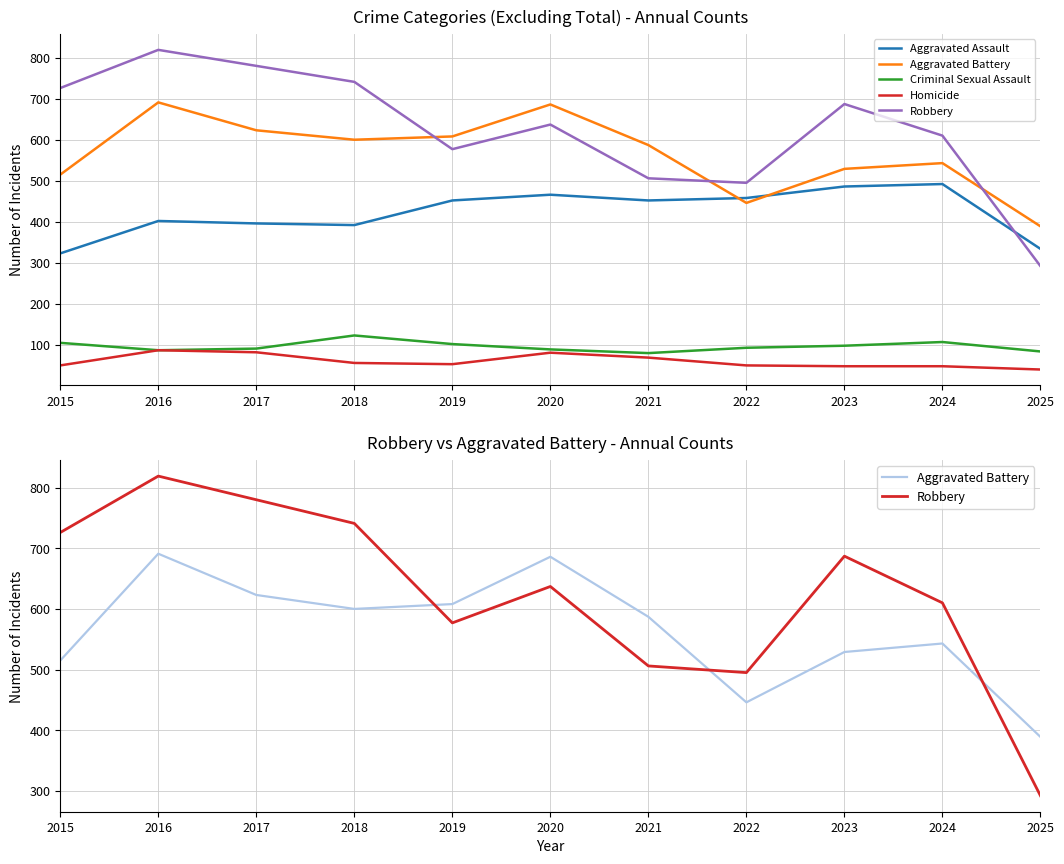

What are all the series names shown in the legend?

Aggravated Assault, Aggravated Battery, Criminal Sexual Assault, Homicide, Robbery